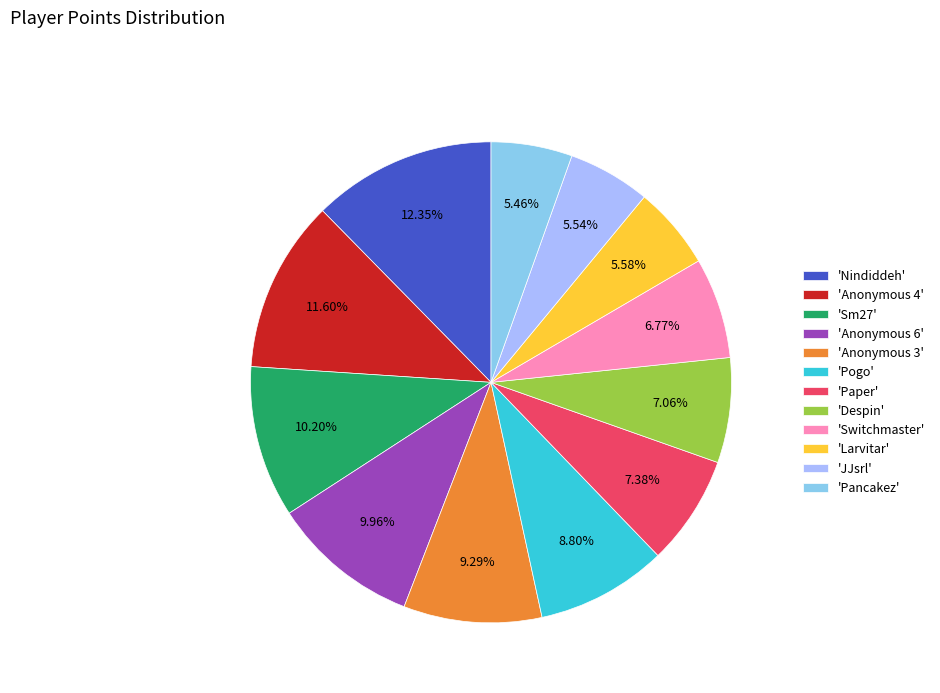

Is there a majority slice in this chart?

No